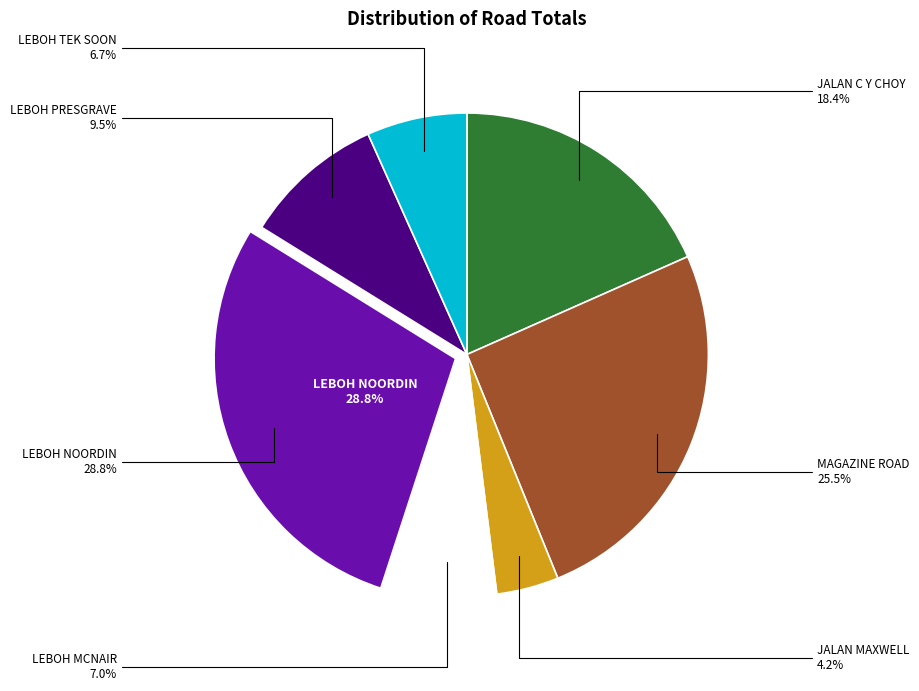

Is it true that JALAN C Y CHOY is 13% of the pie?

False